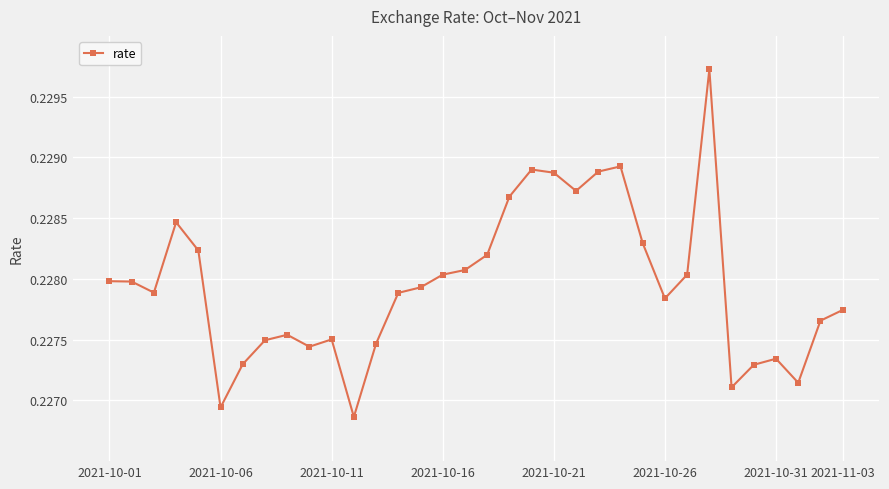

What is the sum of all values?

7.8